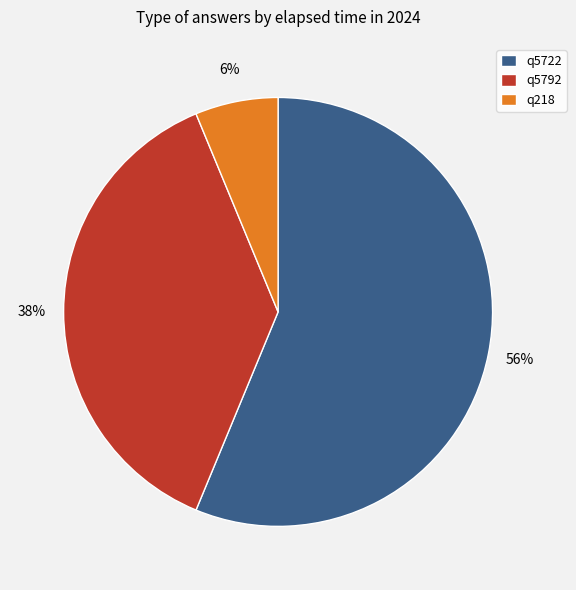

Which has a higher value, q218 or q5722?

q5722